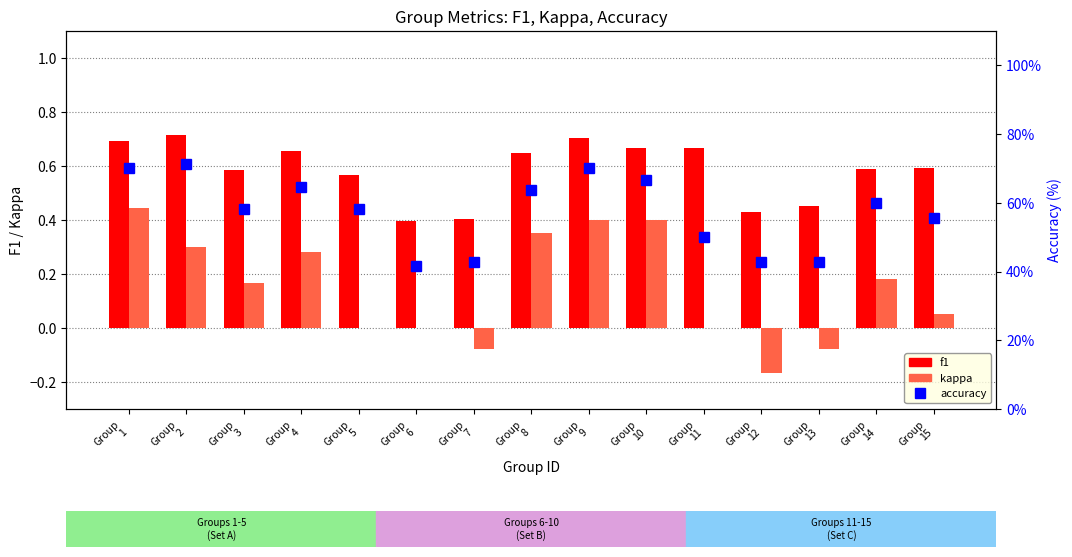

What is the spread (max minus min) of values at Group
5?

0.6